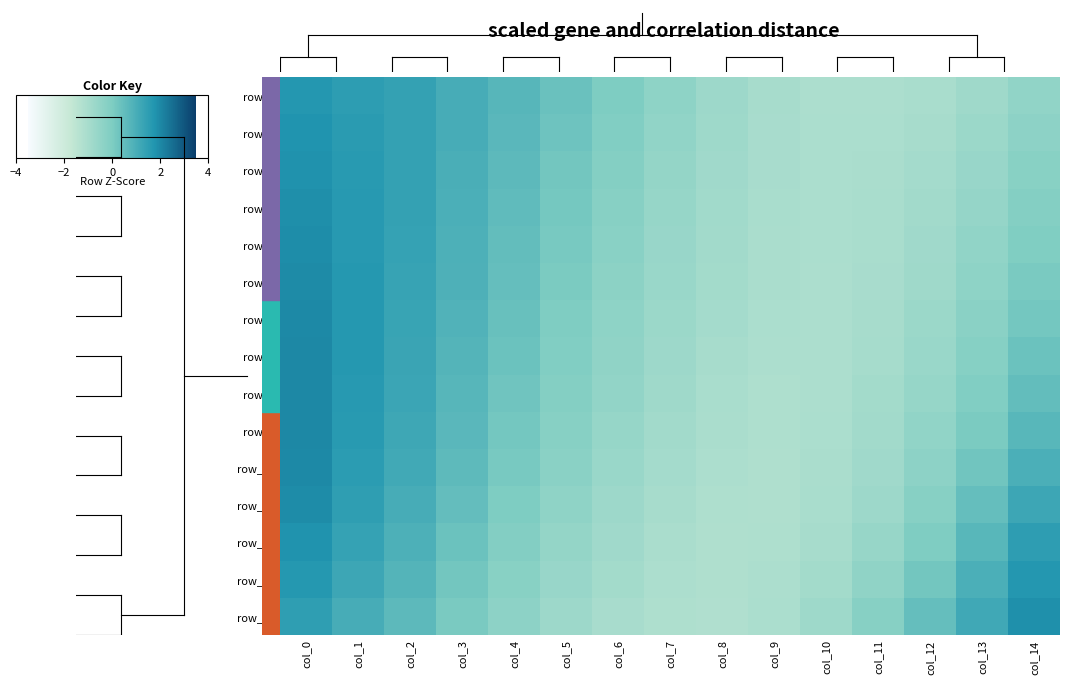

What is the greatest value displayed?

2.0